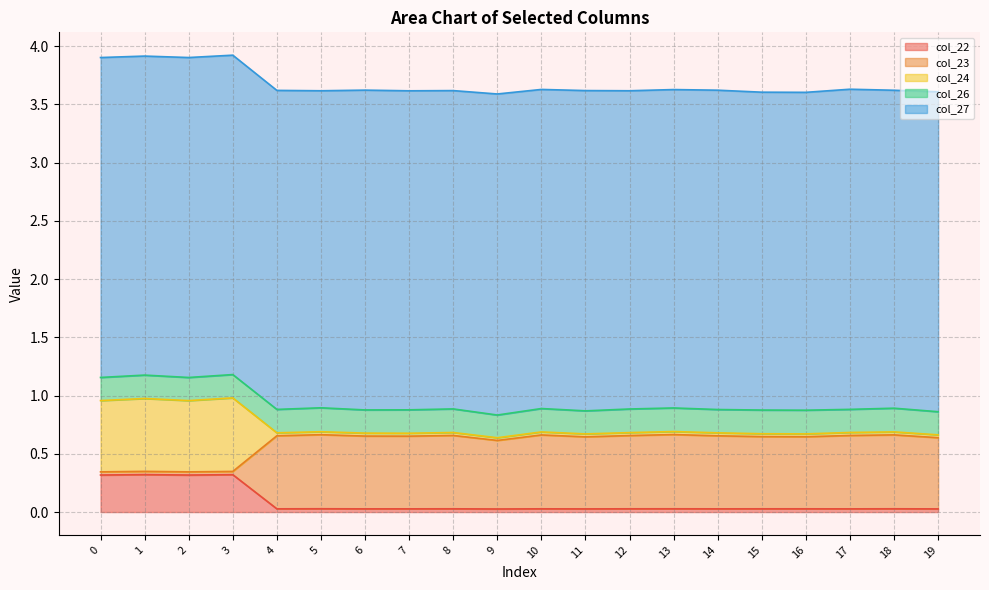

Is it true that col_22 equals 0.0 at 5?

True